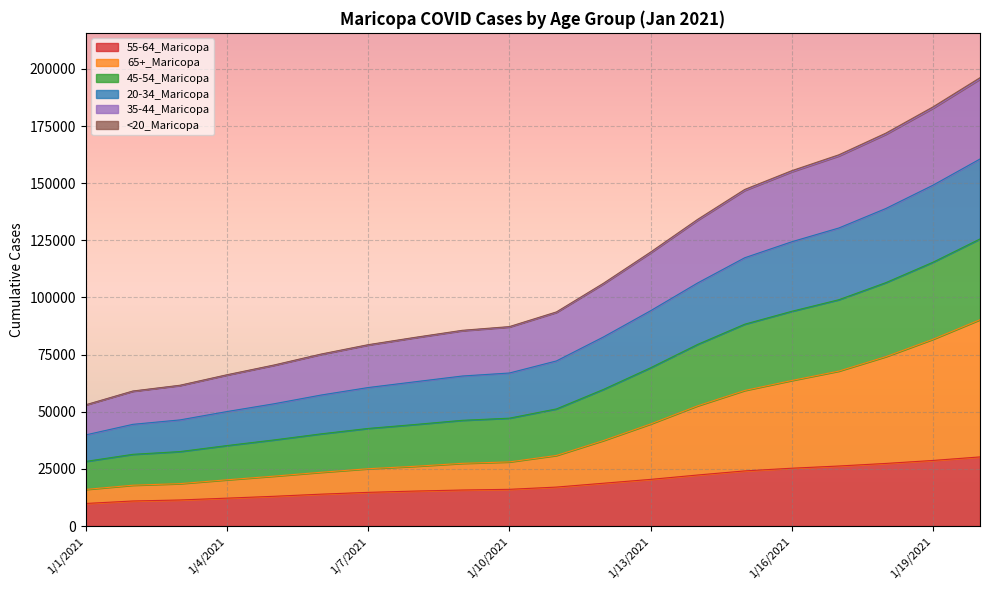

At which label does <20_Maricopa reach its peak?

1/20/2021